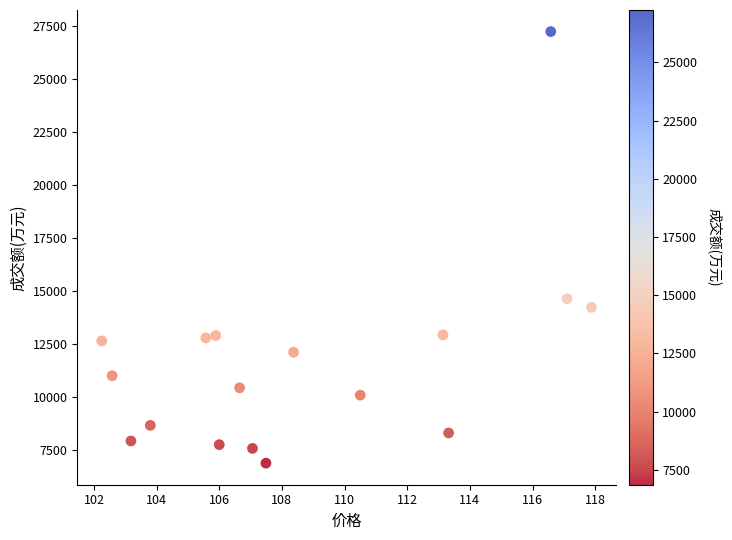

What Y value in the scatter plot is closest to 17054?

14629